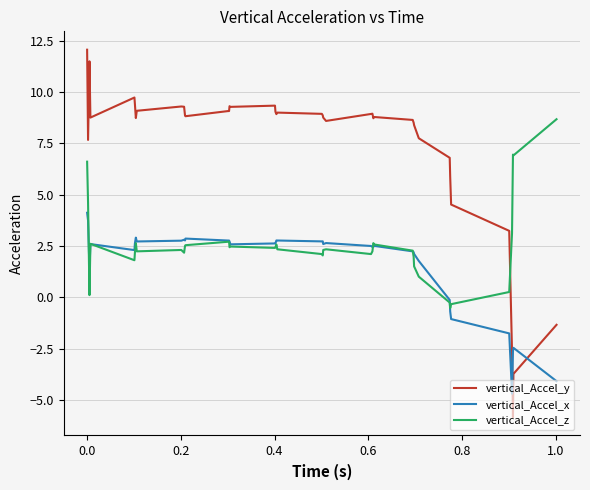

Which series has the largest total across all categories?

vertical_Accel_y